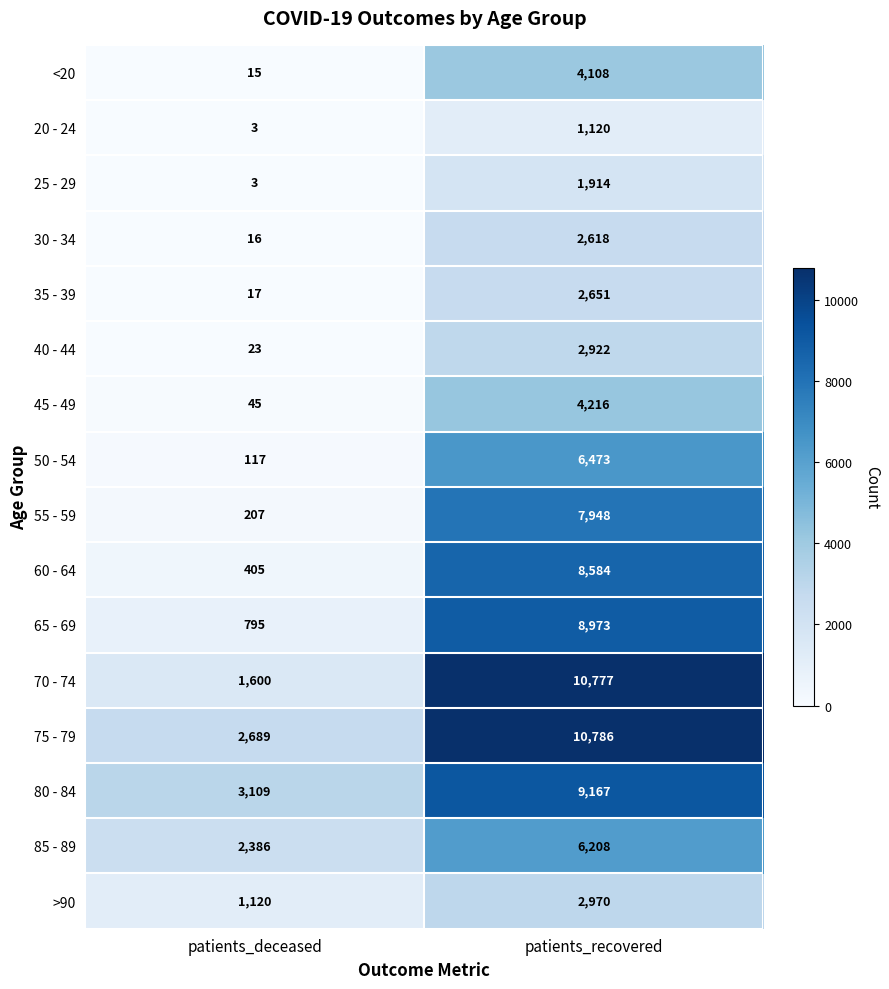

What is the total value across all series at patients_recovered?

91435